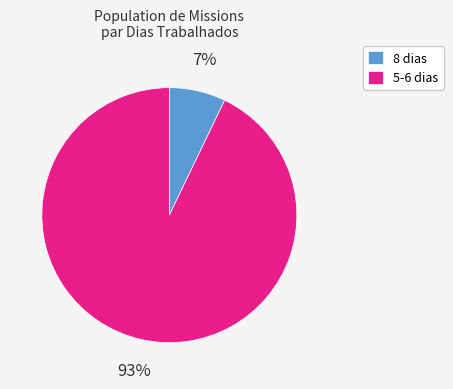

The 8 dias slice represents 7% of the pie. True or false?

True